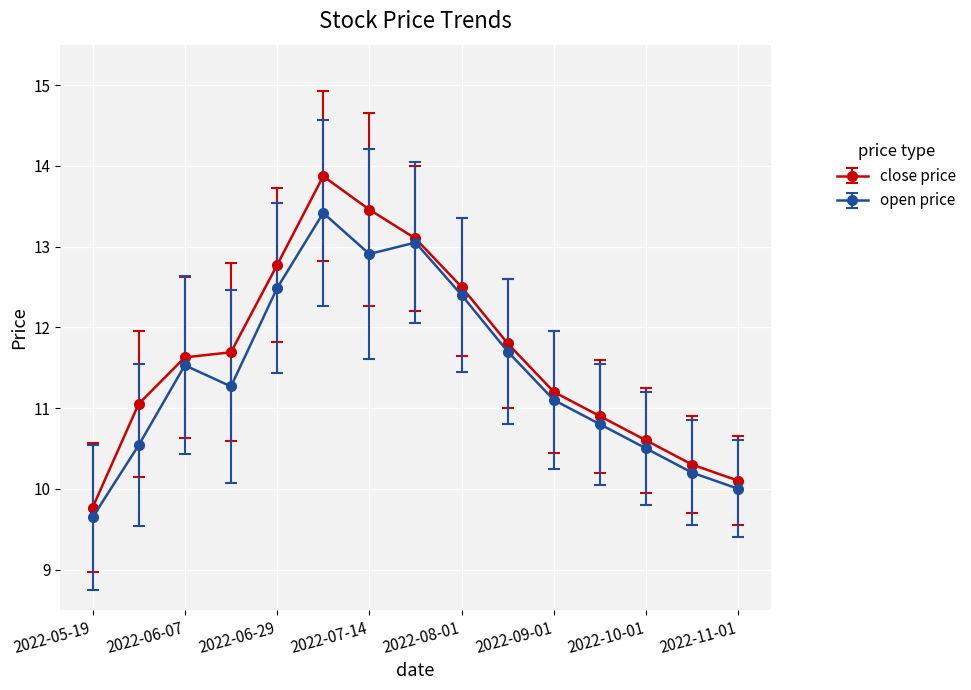

How many interior local valleys does the open price series have?

2